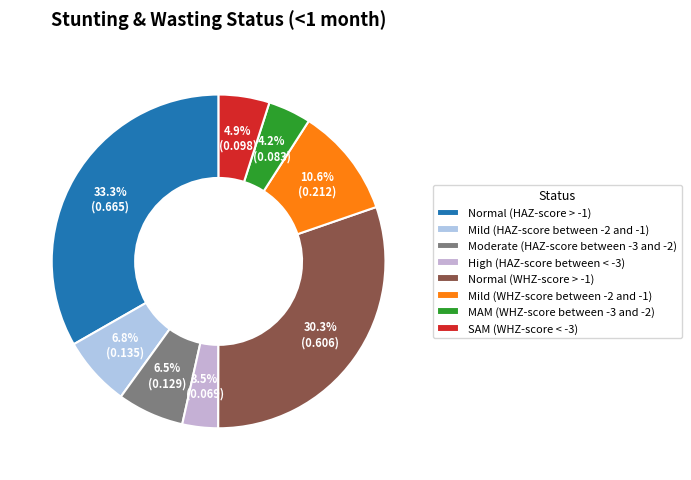

How much of the chart is everything except MAM (WHZ-score between -3 and -2)?

95.8%